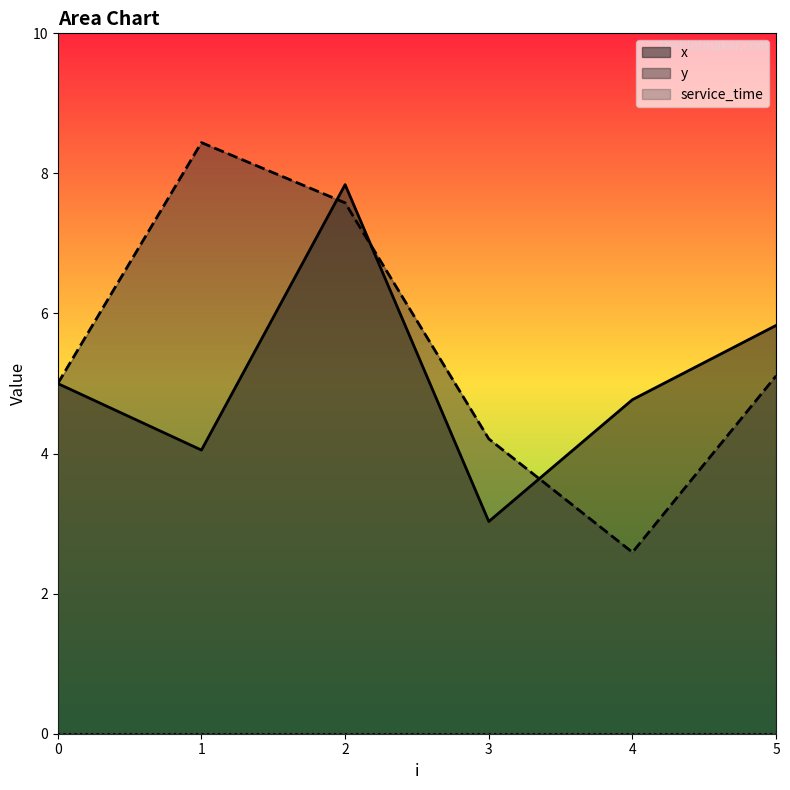

How many values in the y series are below 5?

2